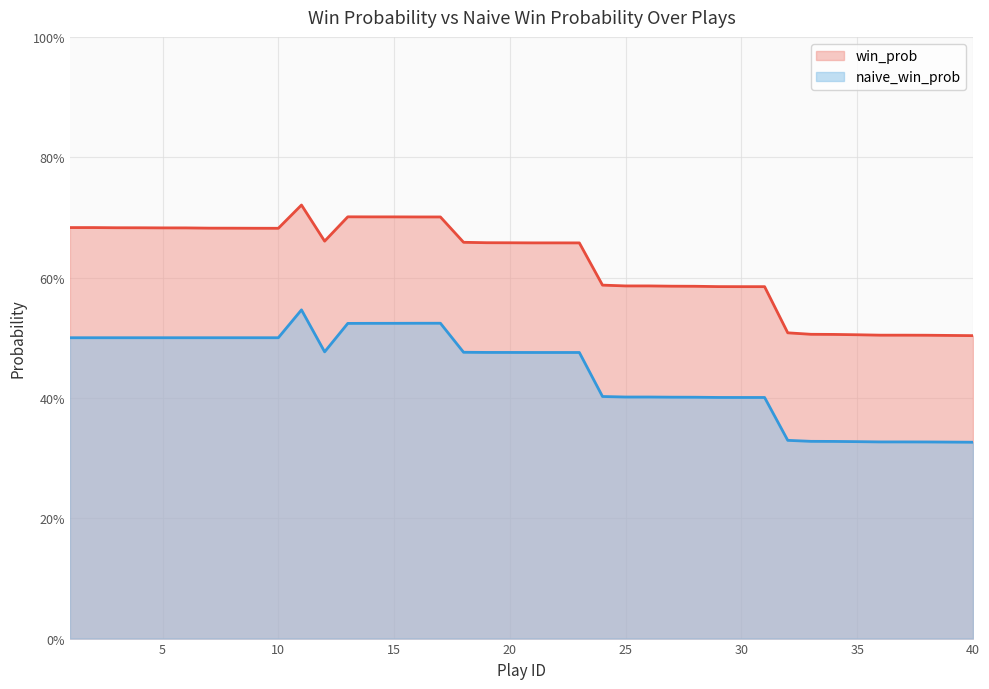

At which category does the chart reach its peak across all series?

11